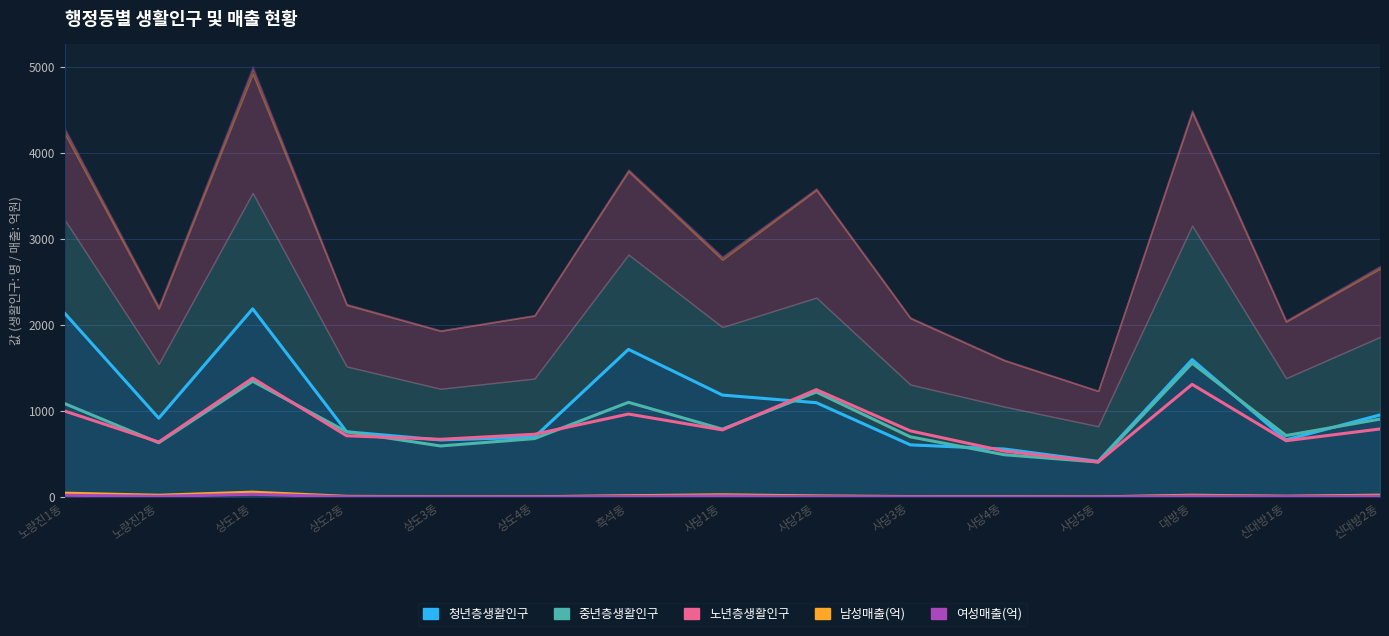

What is the approximate value of 노년층생활인구 at 상도1동?

1384.7